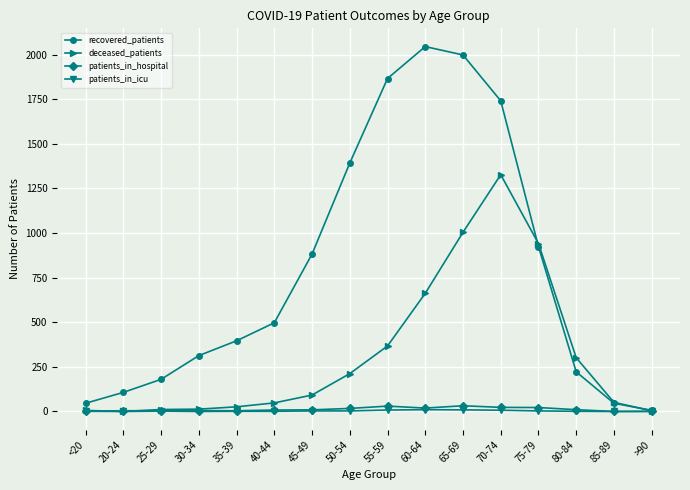

What is the total value across all series at 80-84?

534